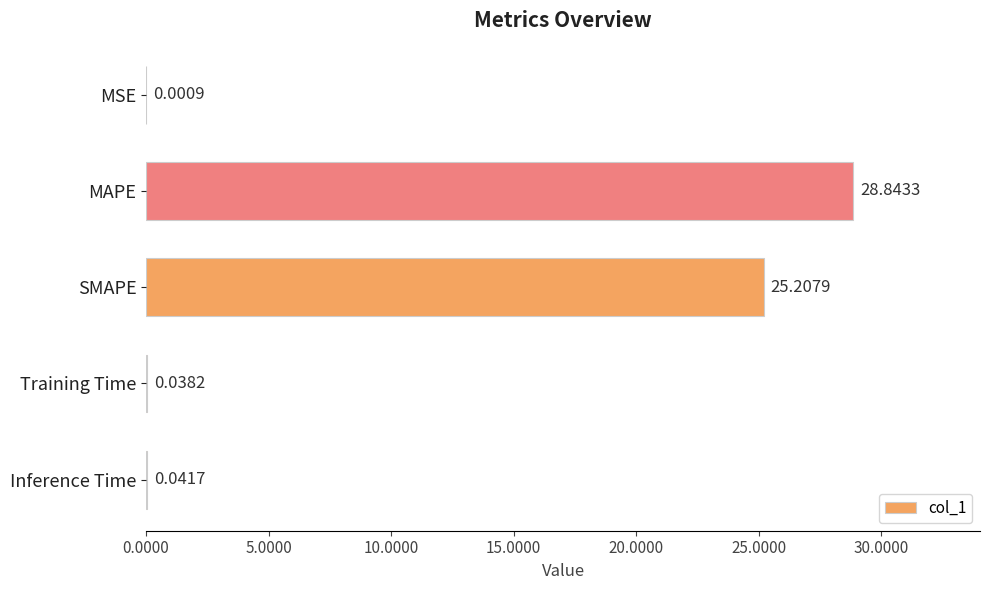

Are the bars grouped side by side (vs. stacked)?

No